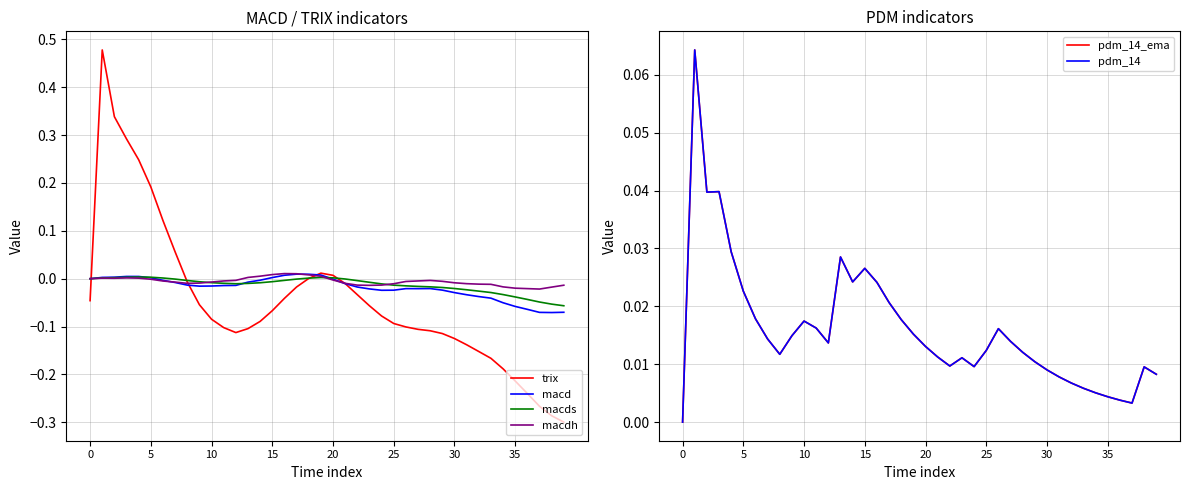

What is the label of the 14th point from the right?

26